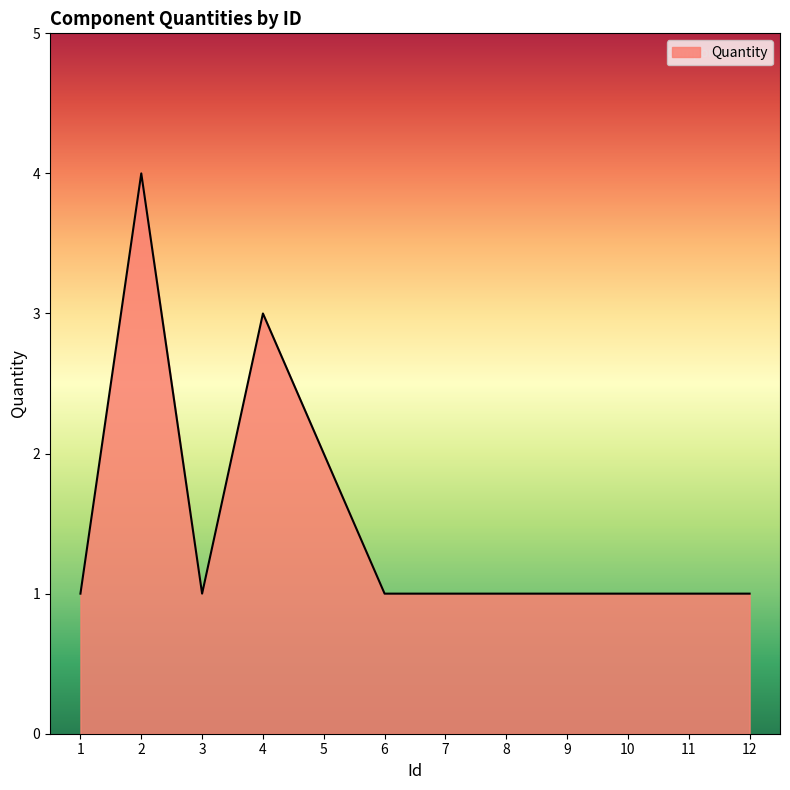

What is the minimum value shown in the chart?

1